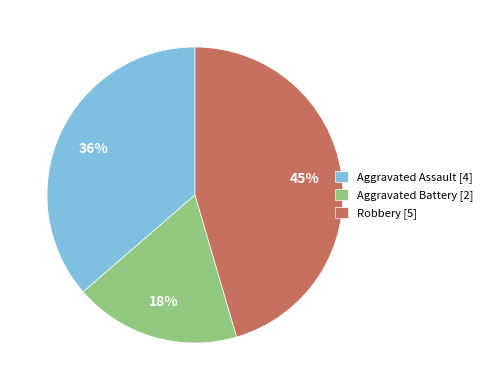

How many slices are in this pie chart?

3